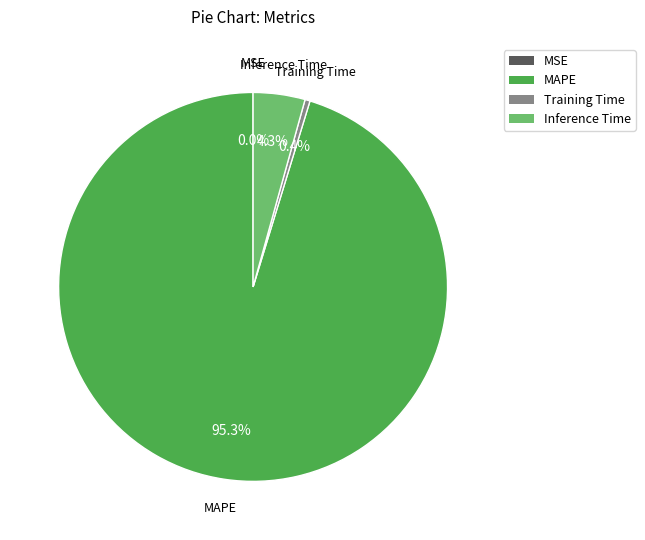

To the nearest percent, what is the difference between the largest and smallest slice percentages?

95%